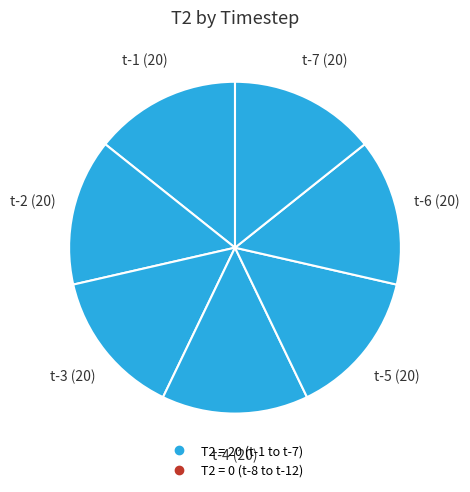

Does any single category account for the majority?

No